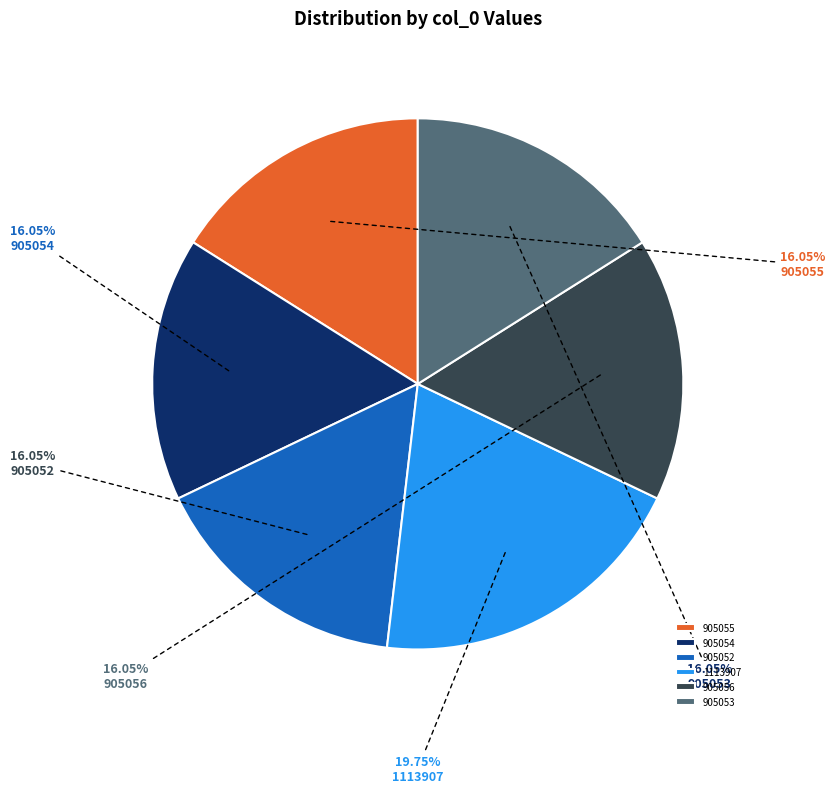

Does 905054 account for over 50% of the chart?

No